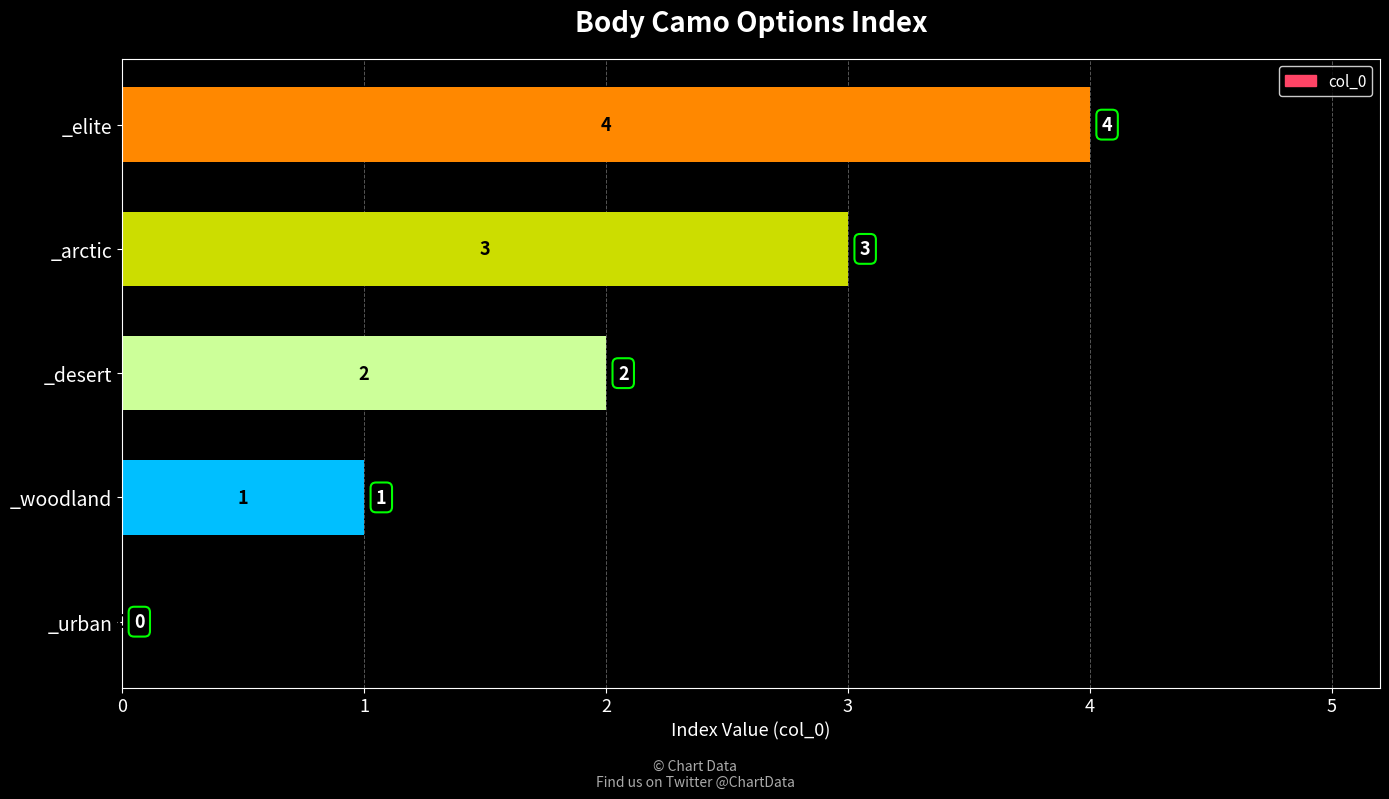

What is the sum of the values at _elite and _urban?

4